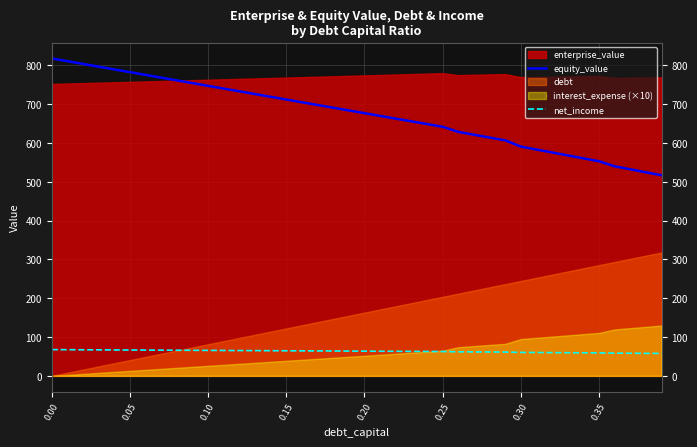

What is the maximum value for net_income?

67.6